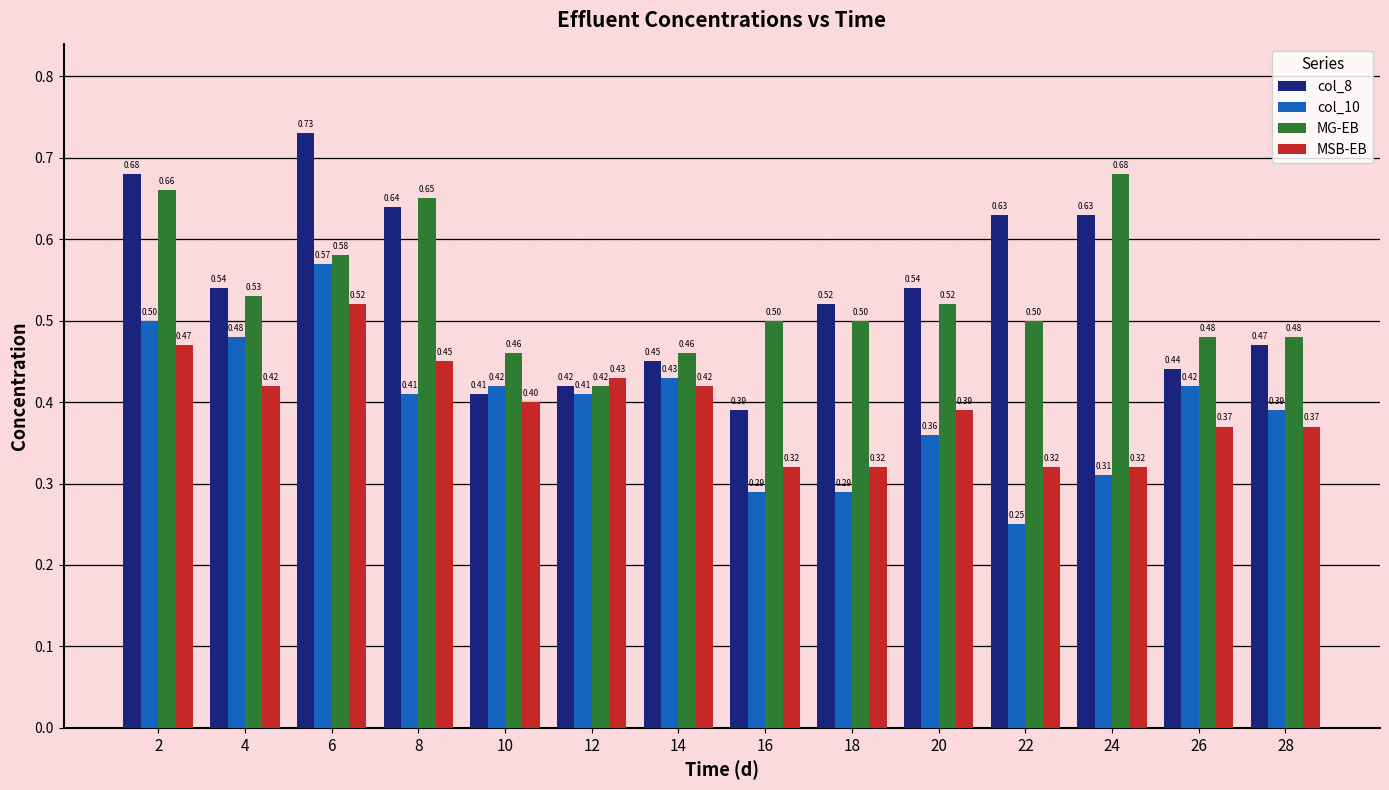

Are the bars grouped side by side (vs. stacked)?

Yes